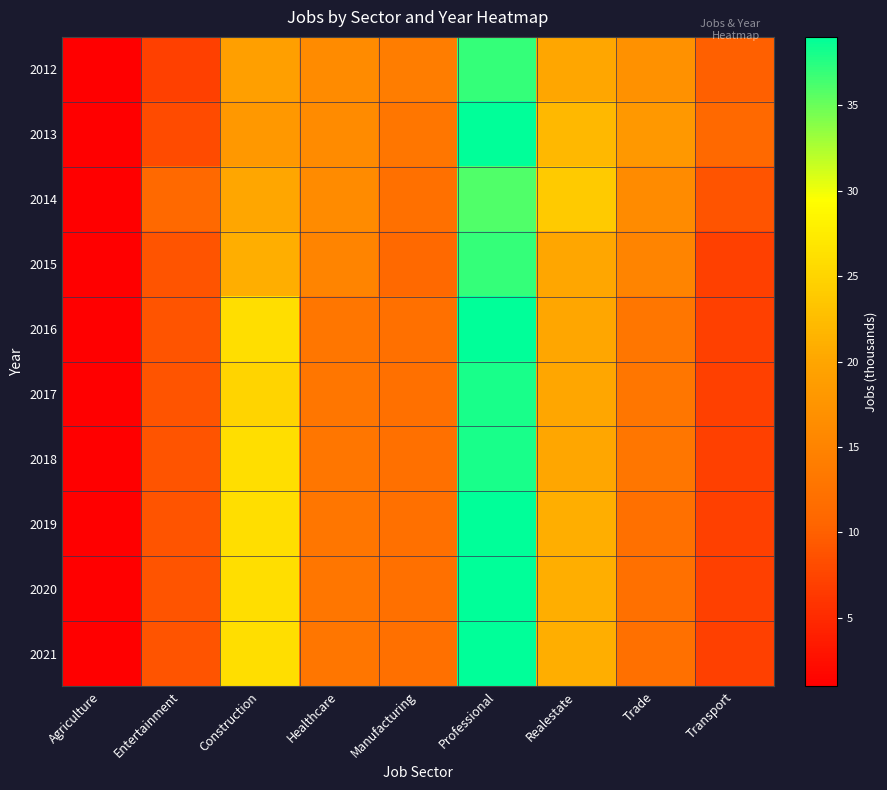

Reading left to right, what are all the values shown in this chart?

2012: Agriculture=1	Entertainment=7	Construction=19	Healthcare=16	Manufacturing=14	Professional=37	Realestate=20	Trade=17	Transport=10
2013: Agriculture=1	Entertainment=8	Construction=18	Healthcare=16	Manufacturing=13	Professional=39	Realestate=22	Trade=18	Transport=11
2014: Agriculture=1	Entertainment=11	Construction=20	Healthcare=16	Manufacturing=12	Professional=36	Realestate=24	Trade=16	Transport=9
2015: Agriculture=1	Entertainment=9	Construction=21	Healthcare=15	Manufacturing=11	Professional=37	Realestate=20	Trade=15	Transport=7
2016: Agriculture=1	Entertainment=9	Construction=26	Healthcare=13	Manufacturing=12	Professional=39	Realestate=20	Trade=13	Transport=7
2017: Agriculture=1	Entertainment=9	Construction=25	Healthcare=13	Manufacturing=12	Professional=38	Realestate=20	Trade=13	Transport=7
2018: Agriculture=1	Entertainment=9	Construction=26	Healthcare=13	Manufacturing=12	Professional=38	Realestate=20	Trade=13	Transport=7
2019: Agriculture=1	Entertainment=9	Construction=26	Healthcare=13	Manufacturing=12	Professional=39	Realestate=21	Trade=12	Transport=7
2020: Agriculture=1	Entertainment=9	Construction=26	Healthcare=13	Manufacturing=12	Professional=39	Realestate=21	Trade=12	Transport=7
2021: Agriculture=1	Entertainment=9	Construction=26	Healthcare=13	Manufacturing=12	Professional=39	Realestate=21	Trade=12	Transport=7